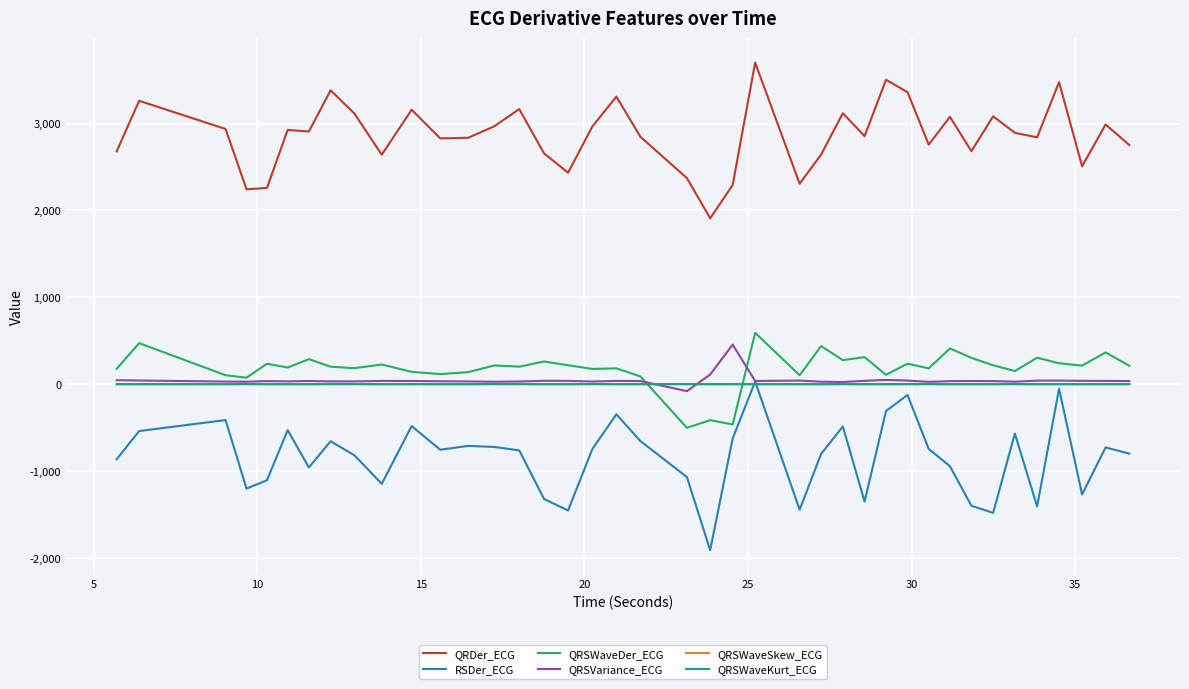

What is the minimum value shown in the chart?

-1910.7